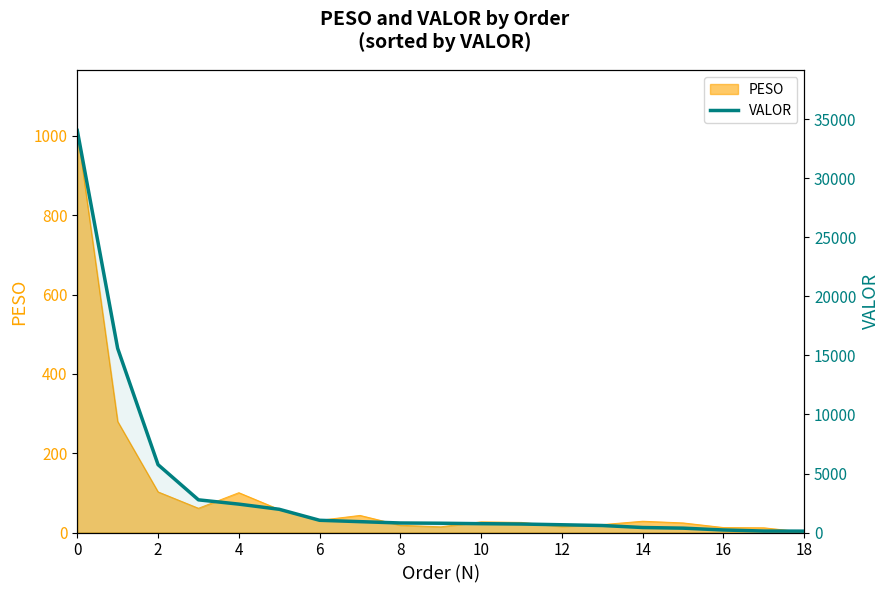

What is the greatest value displayed?

34063.2